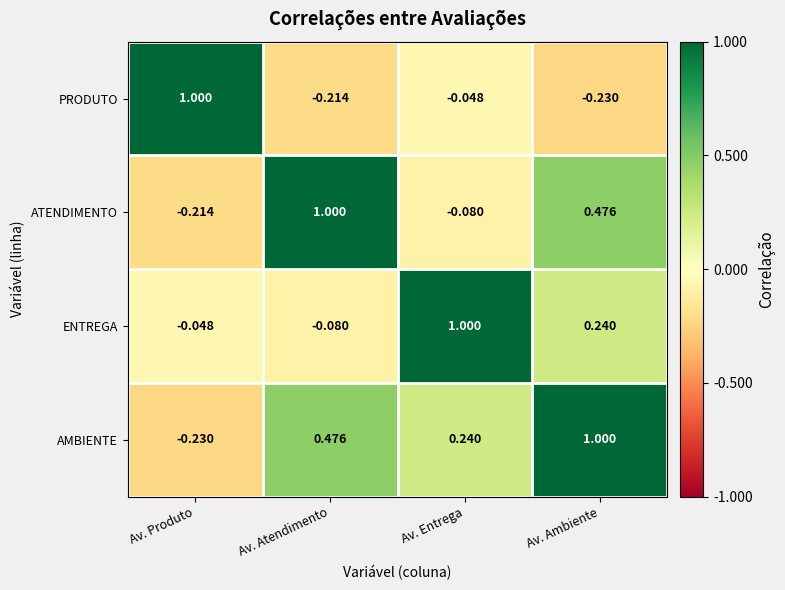

What is the greatest value displayed?

1.0